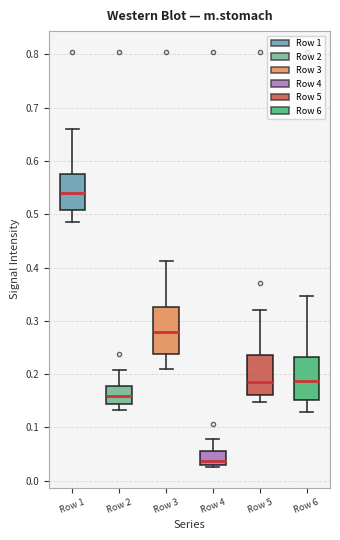

Reading left to right, transcribe this box plot: for each box, give where its median line is, the range the box spans, and where its two whiskers end, as read against the y-axis. The values are not printed on the chart, so give them approximately, as read against the axis.

Row 1: median 0.54, box 0.51 to 0.58, whiskers 0.48 to 0.66
Row 2: median 0.16, box 0.14 to 0.18, whiskers 0.13 to 0.21
Row 3: median 0.28, box 0.24 to 0.33, whiskers 0.21 to 0.41
Row 4: median 0.04, box 0.03 to 0.06, whiskers 0.03 (just below the box's lower edge) to 0.08
Row 5: median 0.19, box 0.16 to 0.24, whiskers 0.15 to 0.32
Row 6: median 0.19, box 0.15 to 0.23, whiskers 0.13 to 0.35